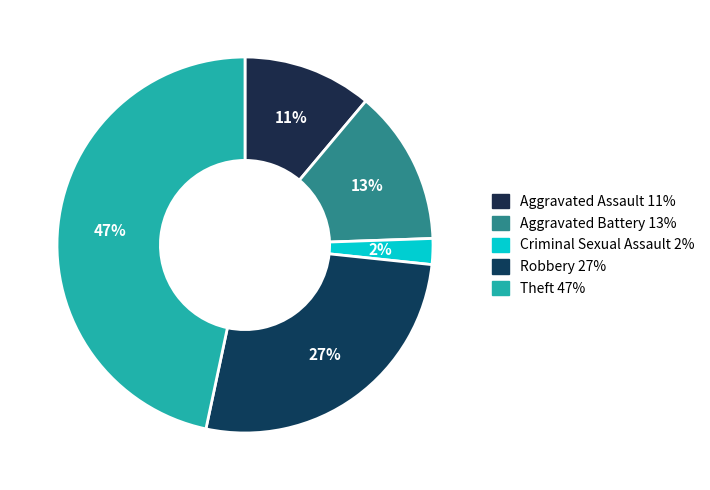

Which has a higher value, Aggravated Assault or Robbery?

Robbery